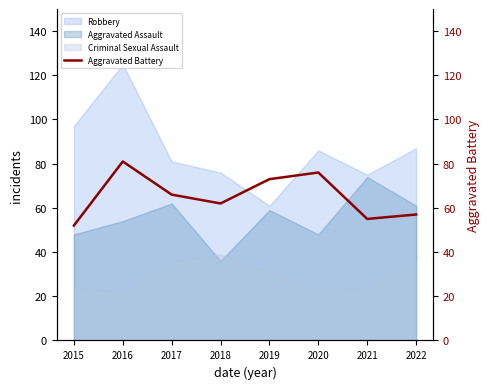

Which category has the lowest value in the Robbery series?

2019